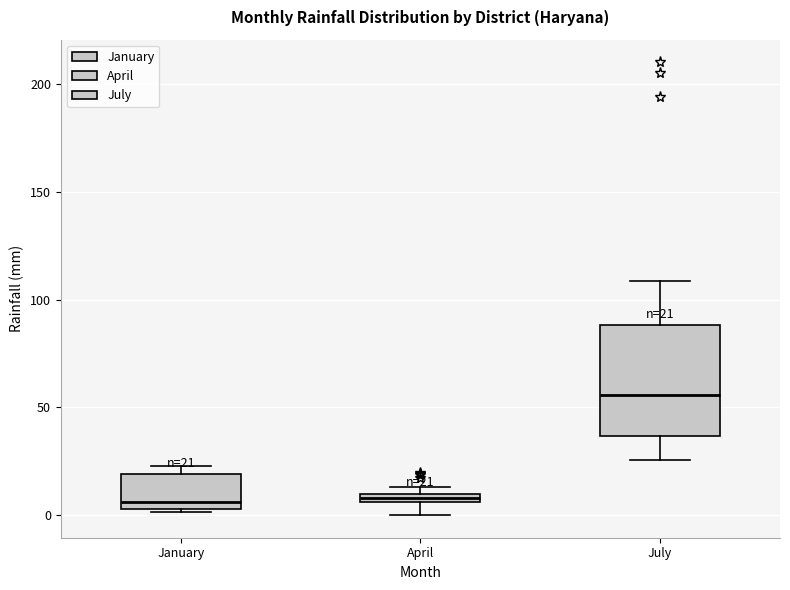

Which box's median line is the highest?

July